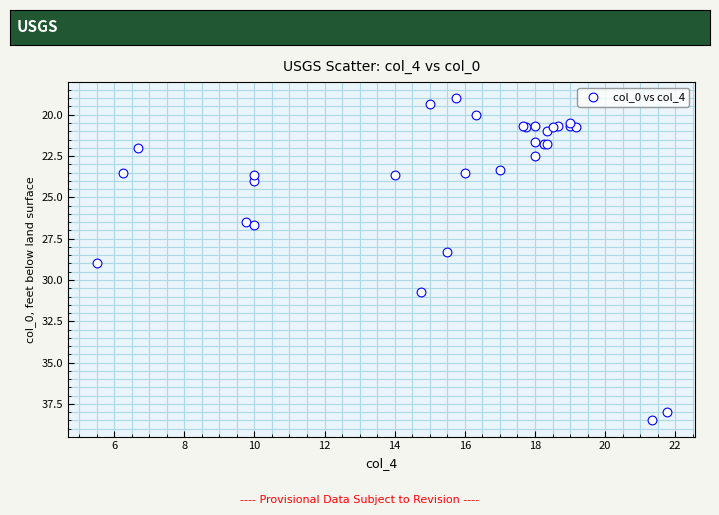

What Y value in the scatter plot is closest to 28?

28.3